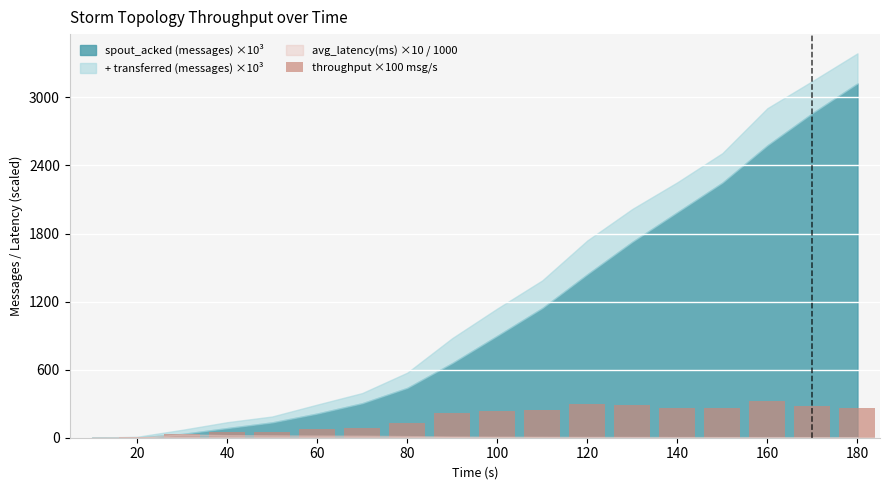

What is the sum of all values?

3126.1